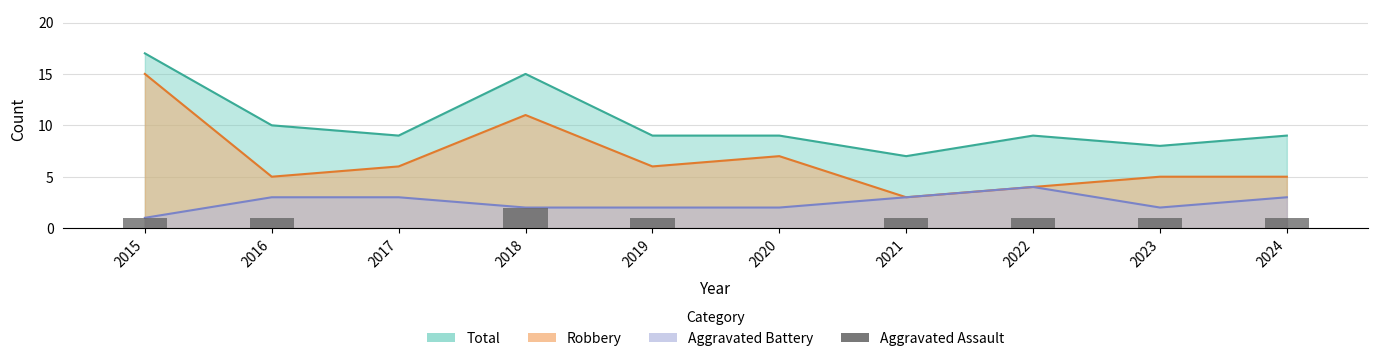

How many values are between 1 and 2?

8